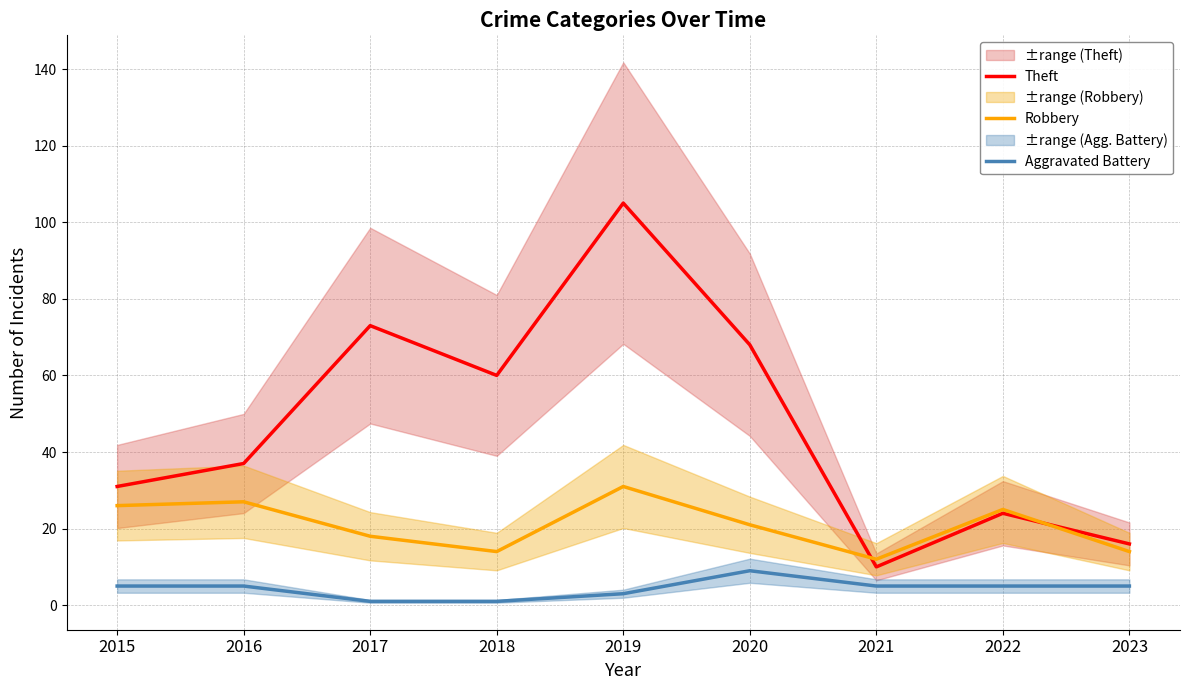

What is the value of the Theft point at the 9th from the left?

16